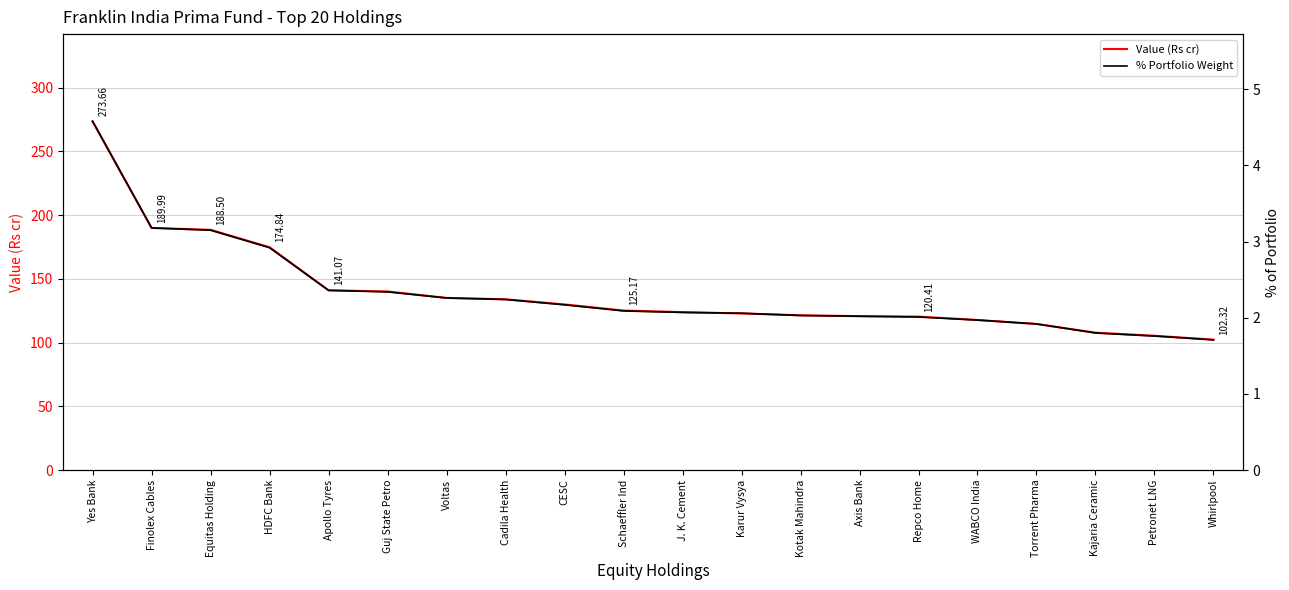

What is the sum of the Value (Rs cr) values at HDFC Bank and Axis Bank?

295.6